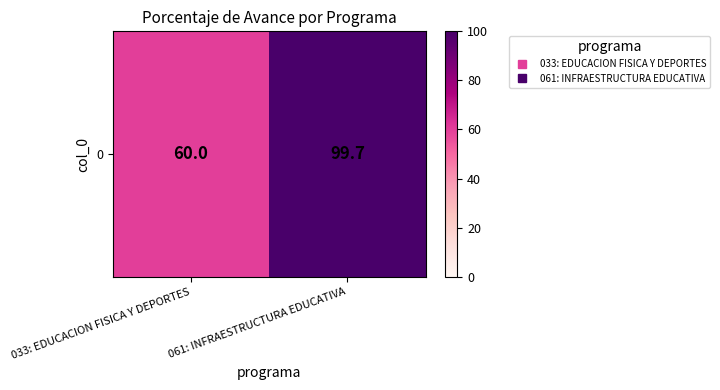

What is the ratio of the value at 033: EDUCACION FISICA Y DEPORTES to the value at 061: INFRAESTRUCTURA EDUCATIVA?

0.6